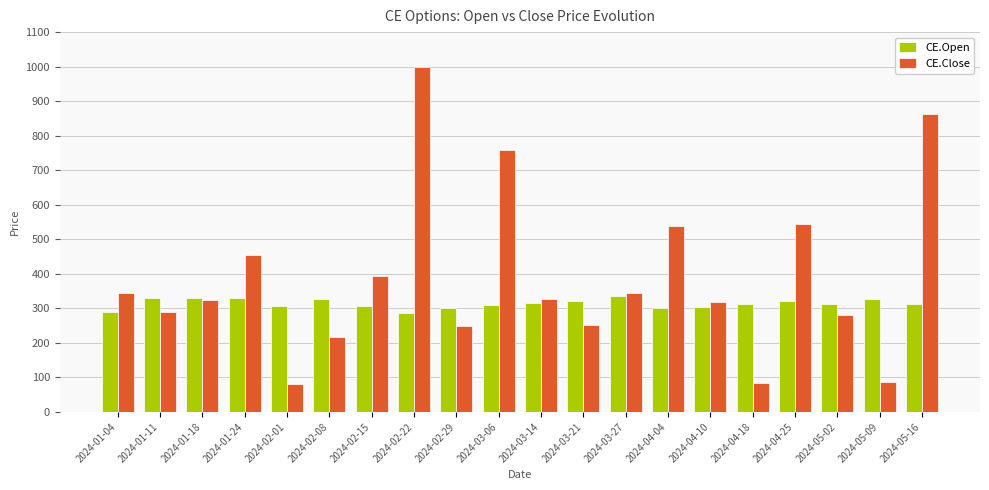

True or false: CE.Open has a value of 477.6 at 2024-04-25.

False